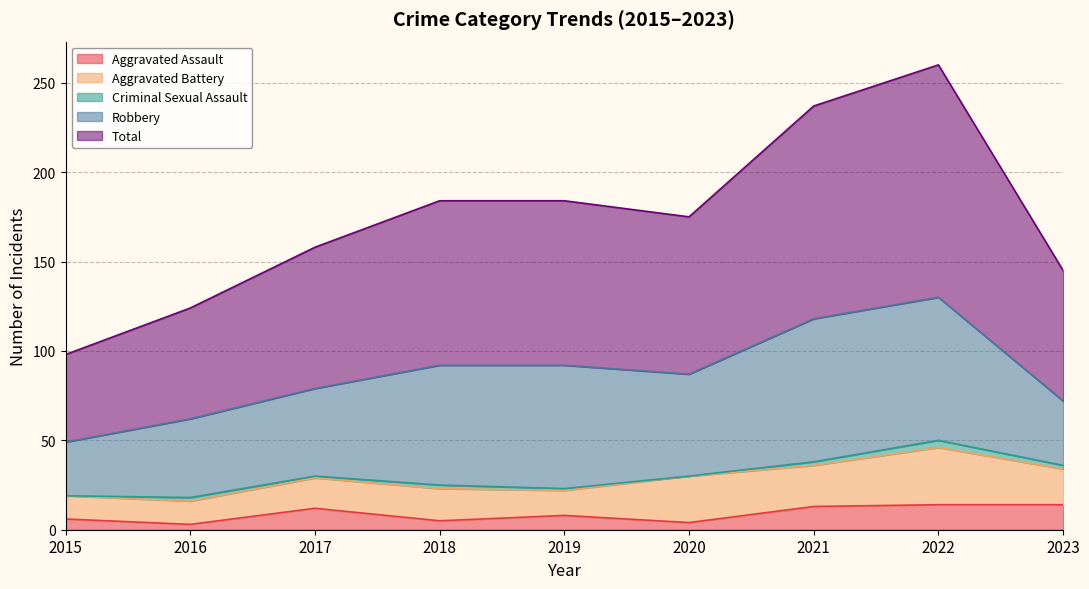

At which category does the chart reach its peak across all series?

2022